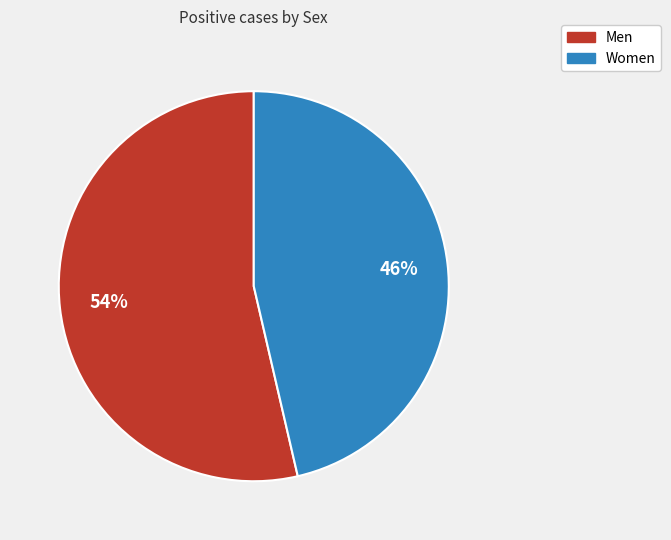

How many slices are in this pie chart?

2